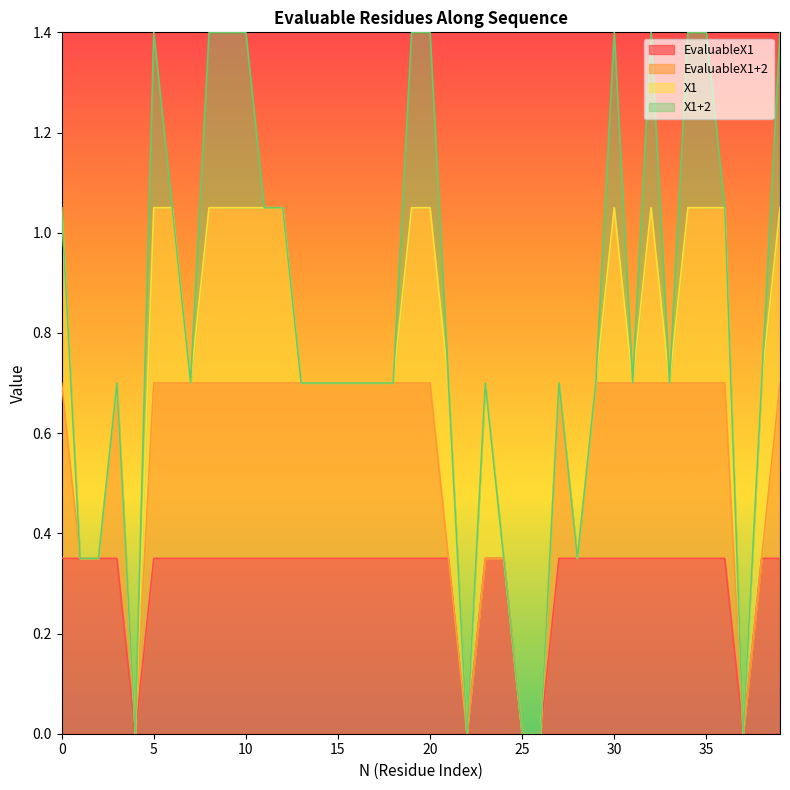

Where is the first local maximum for X1+2?

5